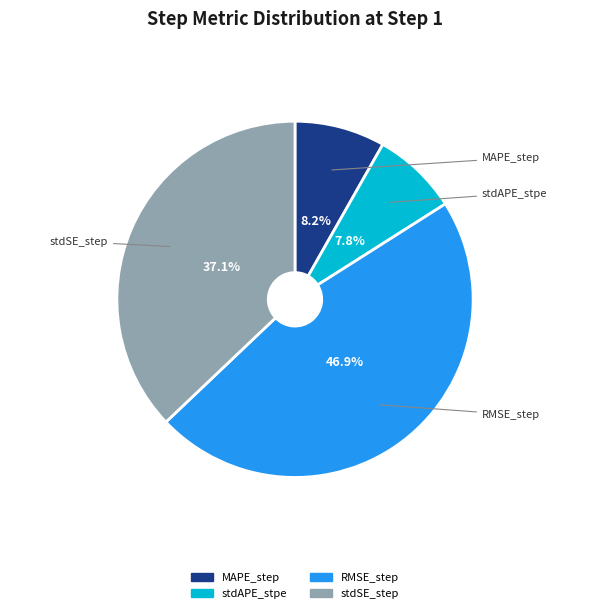

Is it true that stdAPE_stpe is 20% of the pie?

False